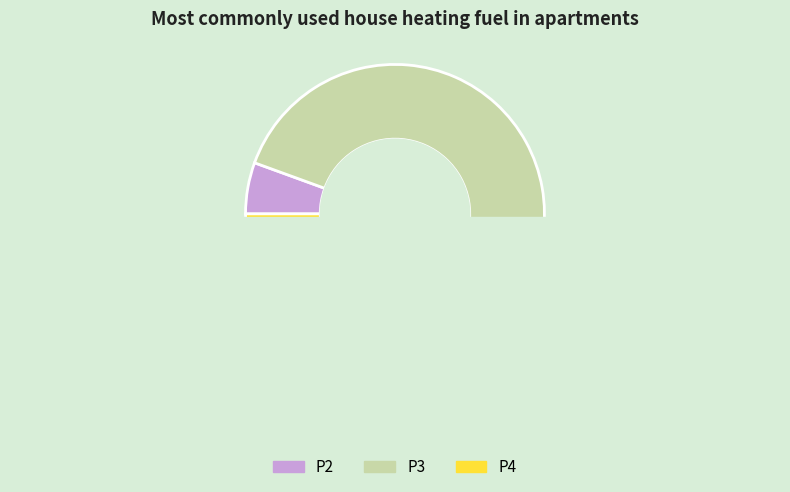

Combined, do P3 and P4 account for over 50%?

Yes